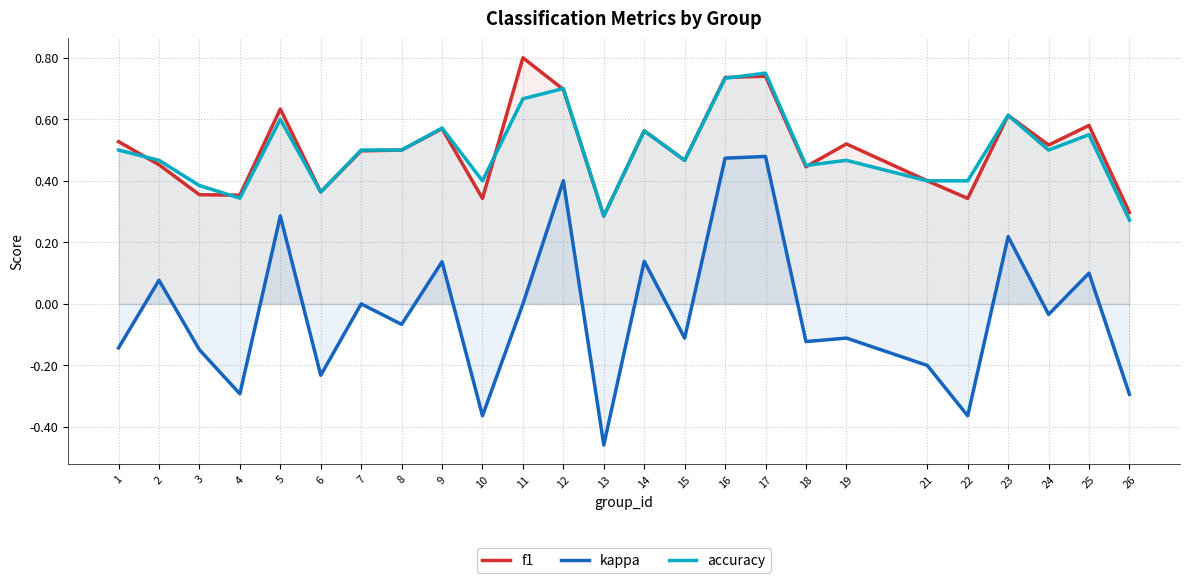

What is the sum of the f1 values at 10 and 6?

0.7